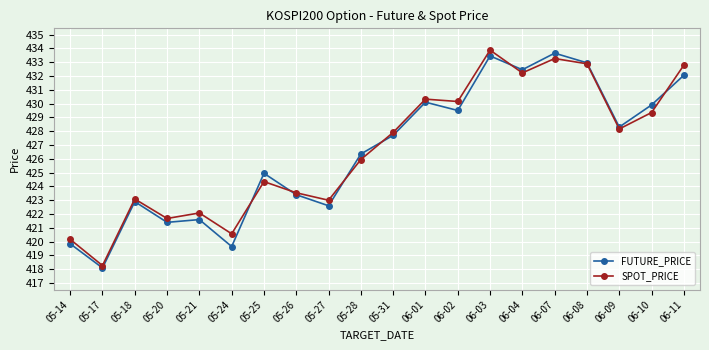

Does the chart have visible grid lines?

Yes